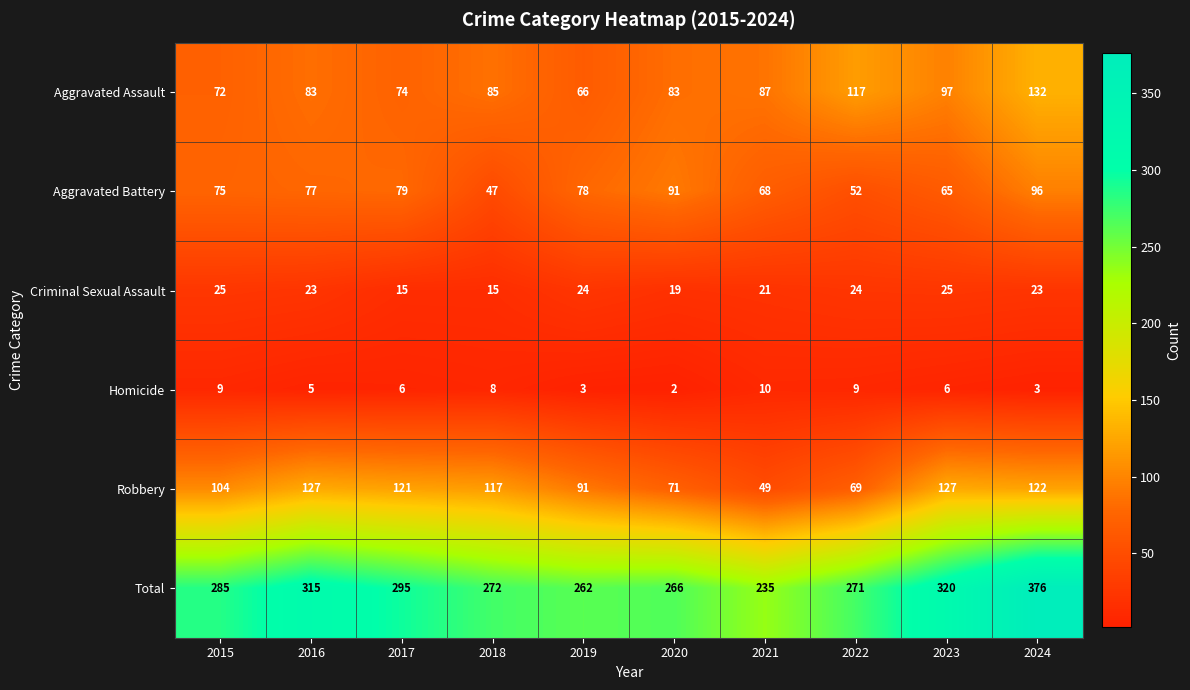

At how many categories does at least one series exceed 16?

10